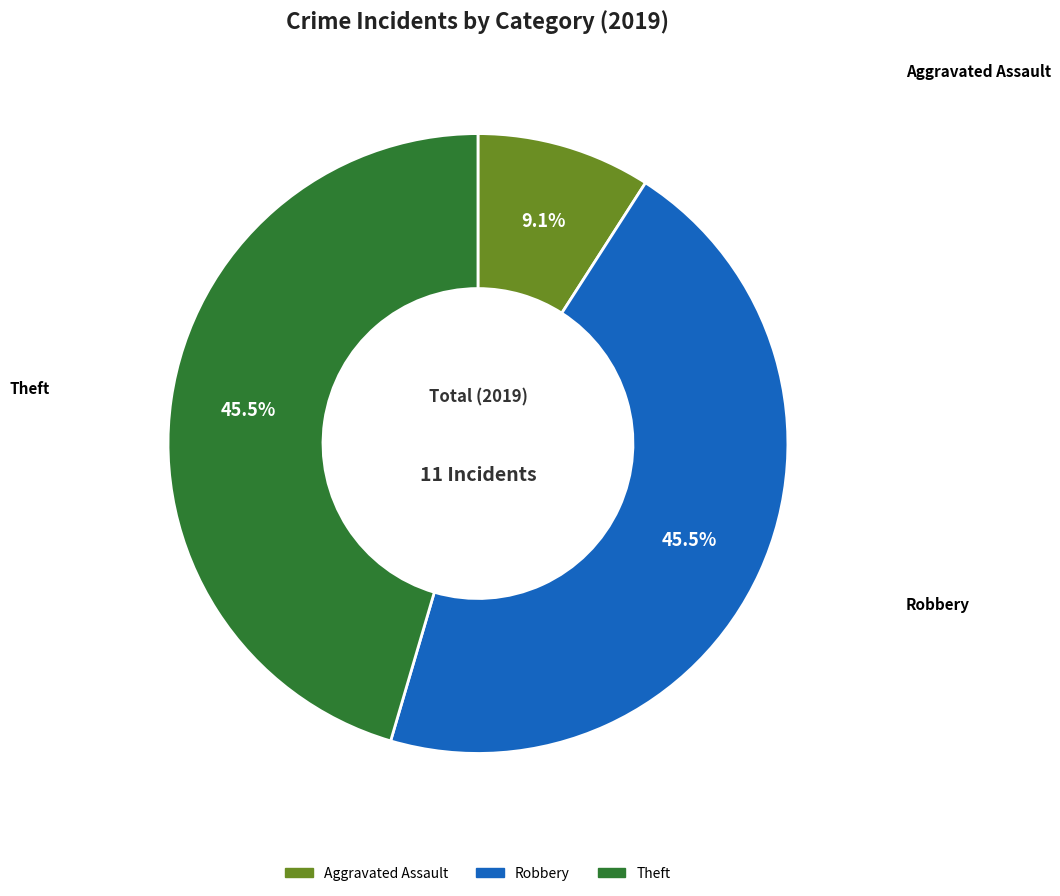

Does any single category account for the majority?

No